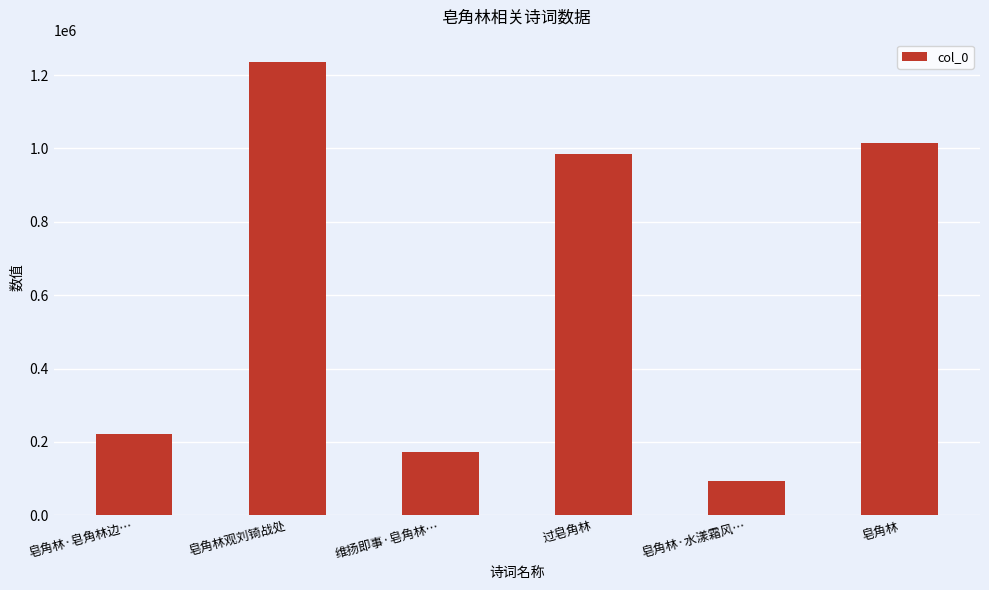

Reading left to right, list all the values displayed in this chart.

221775	1234822	172579	983769	94713	1015068